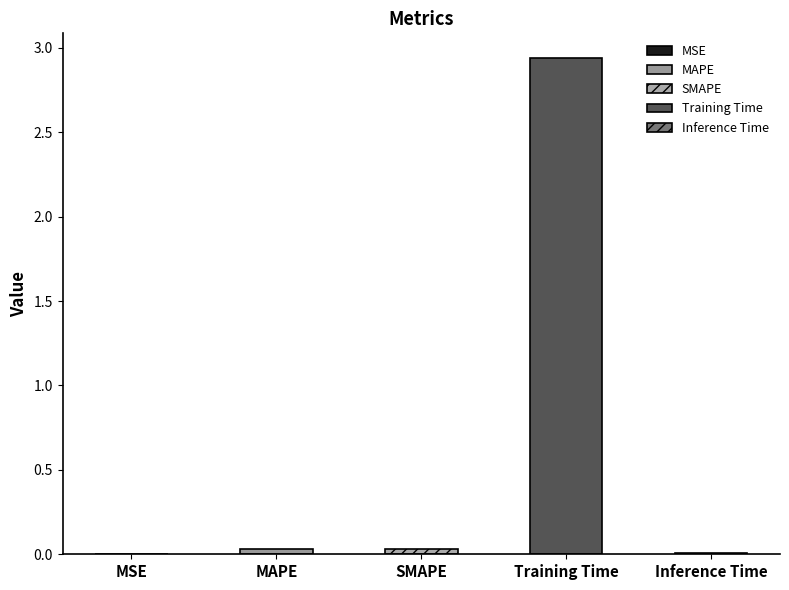

What is the label of the 1st bar from the left?

MSE